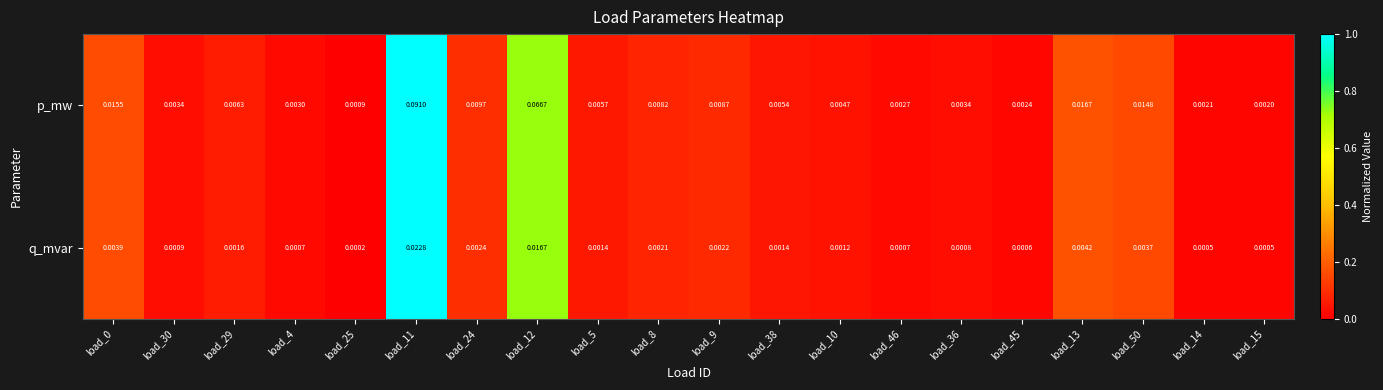

Which series has the largest range (max minus min)?

p_mw